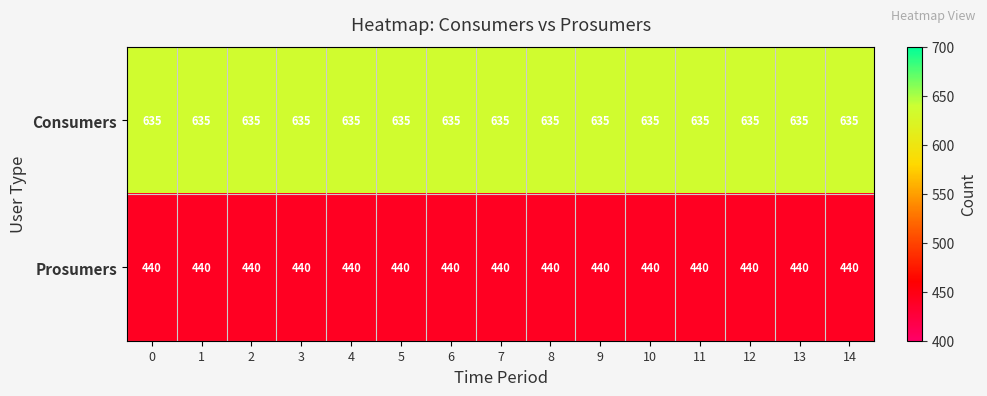

What is the sum of all Prosumers values?

6600